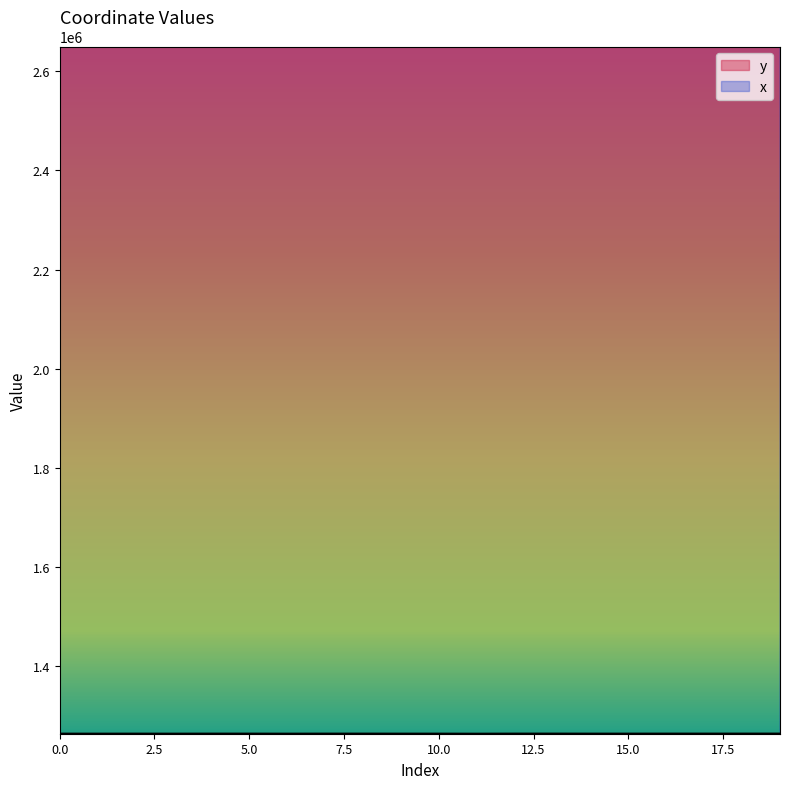

What is the difference between the second highest and second lowest values in the x series?

189.2